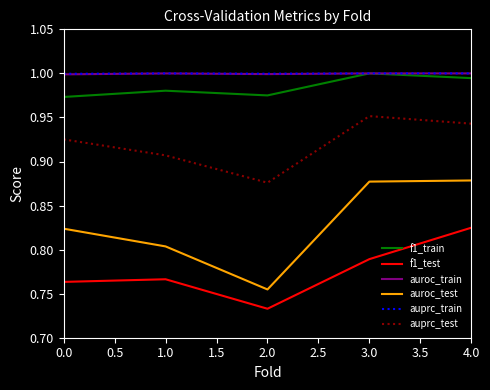

Is this an area chart (filled region under the line)?

No